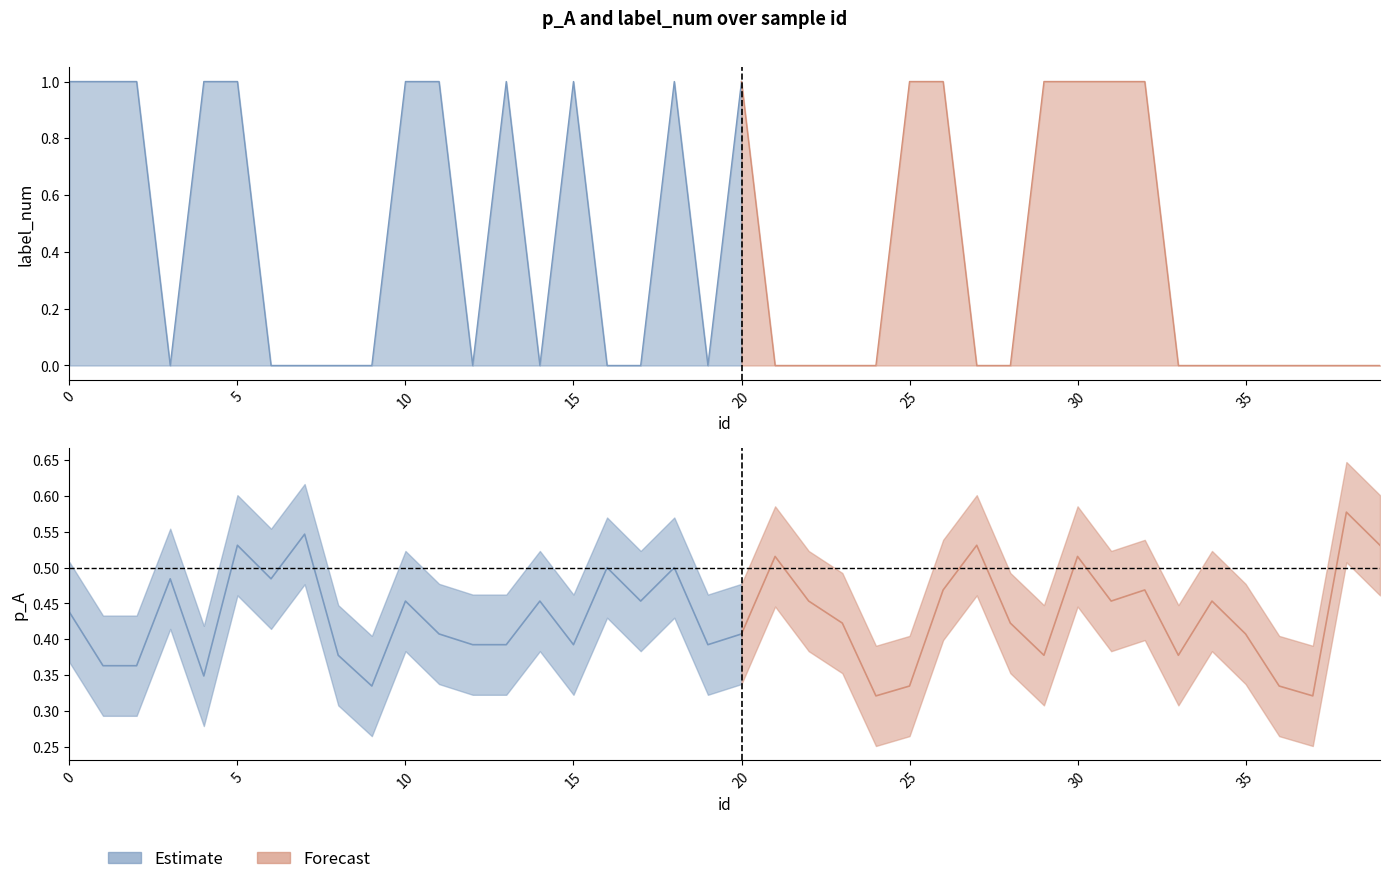

What is the value of the label_num point at the 19th from the left?

1.0